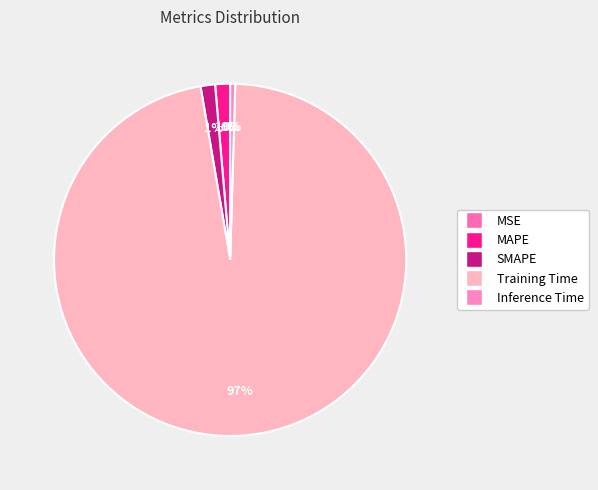

True or false: MSE accounts for 1% of the total.

False